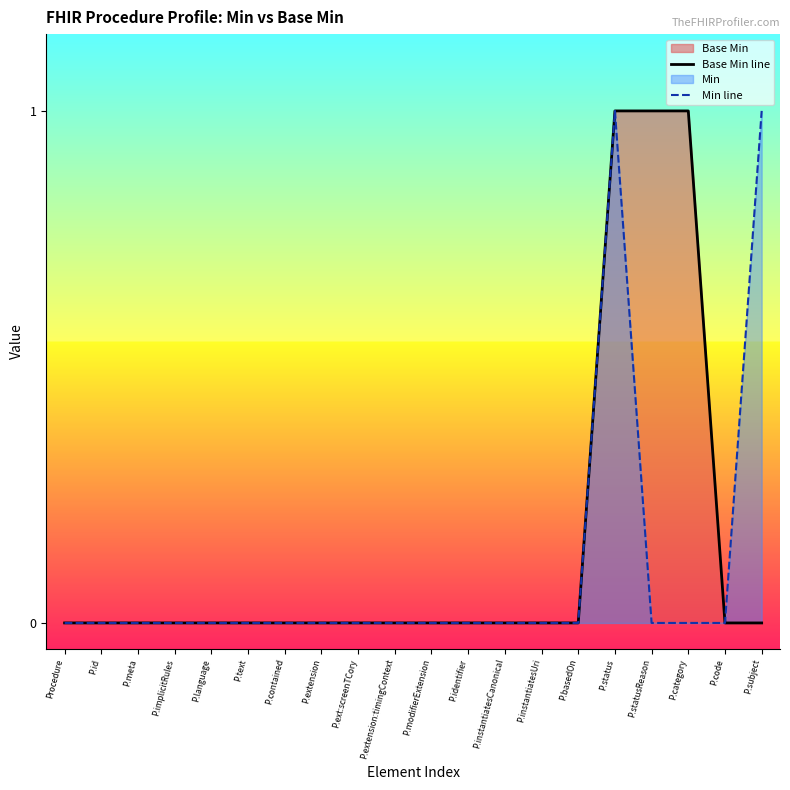

Is it true that Min line equals 0 at P.instantiatesUri?

True